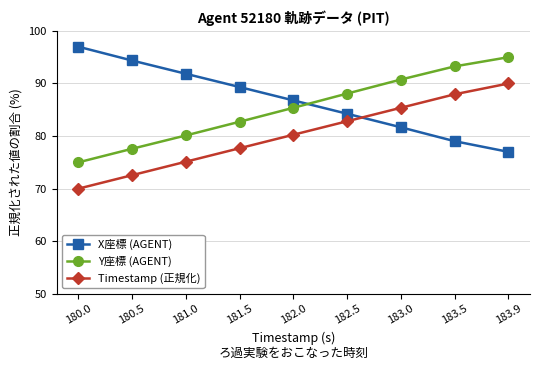

How many data points in Y座標 (AGENT) are less than 85?

4